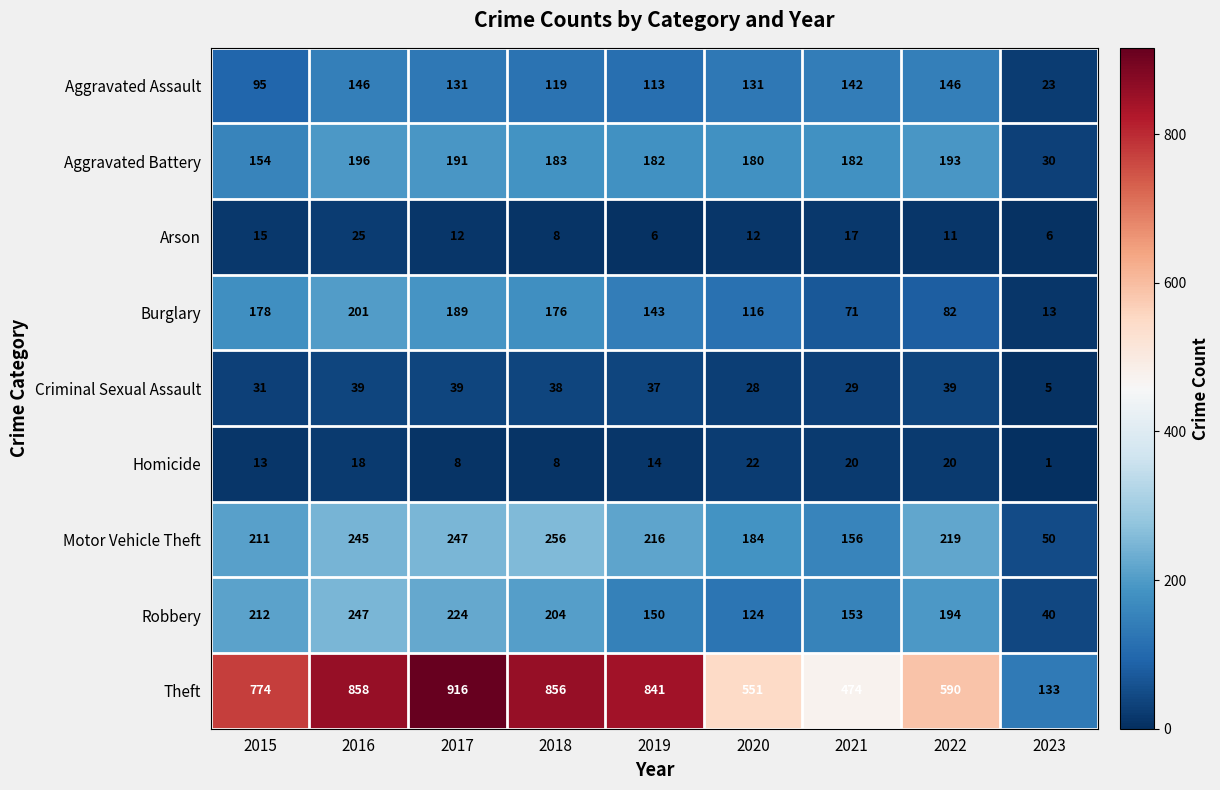

At how many categories does at least one series exceed 266?

8